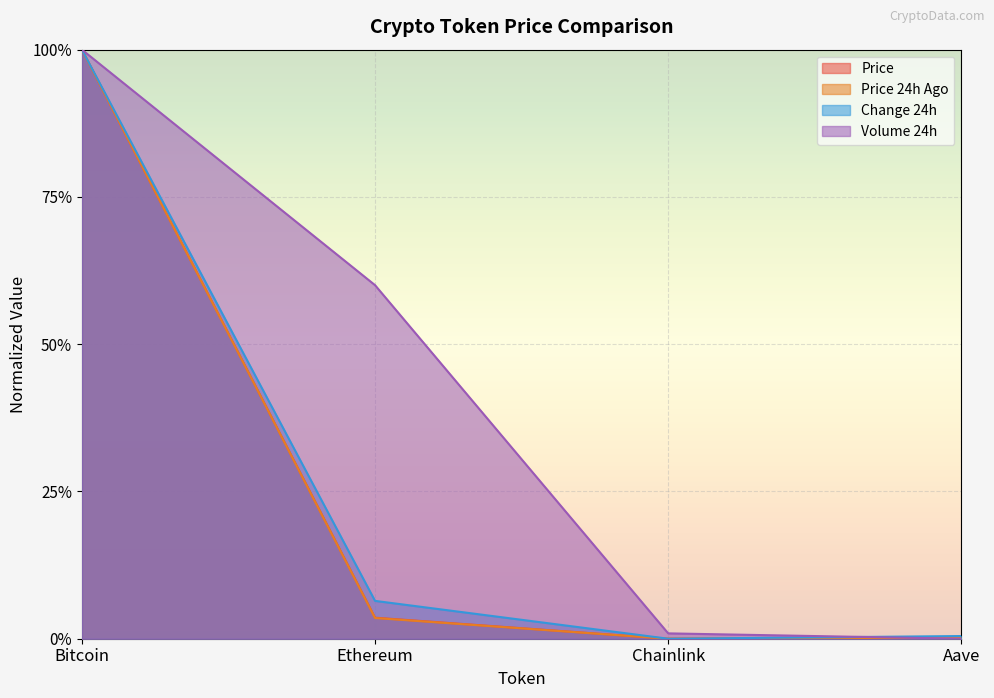

The value of Change24hAgo at Bitcoin is 1.0. True or false?

True